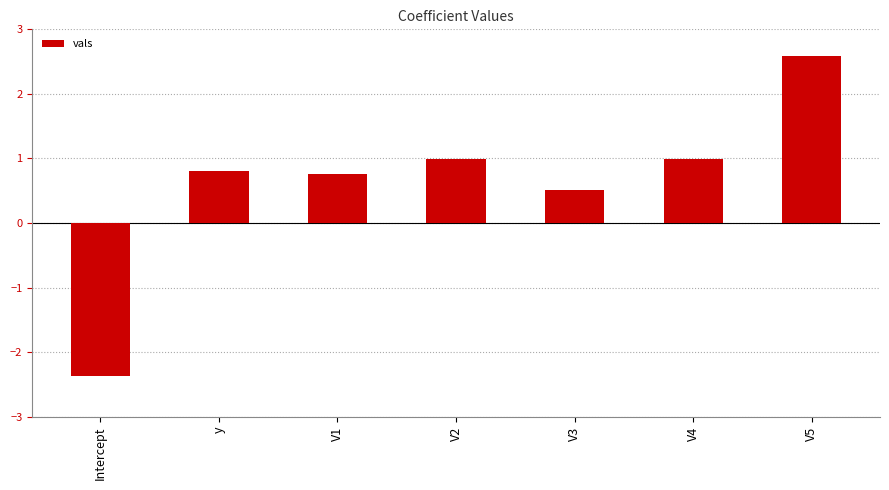

What value does the data have at y?

0.8